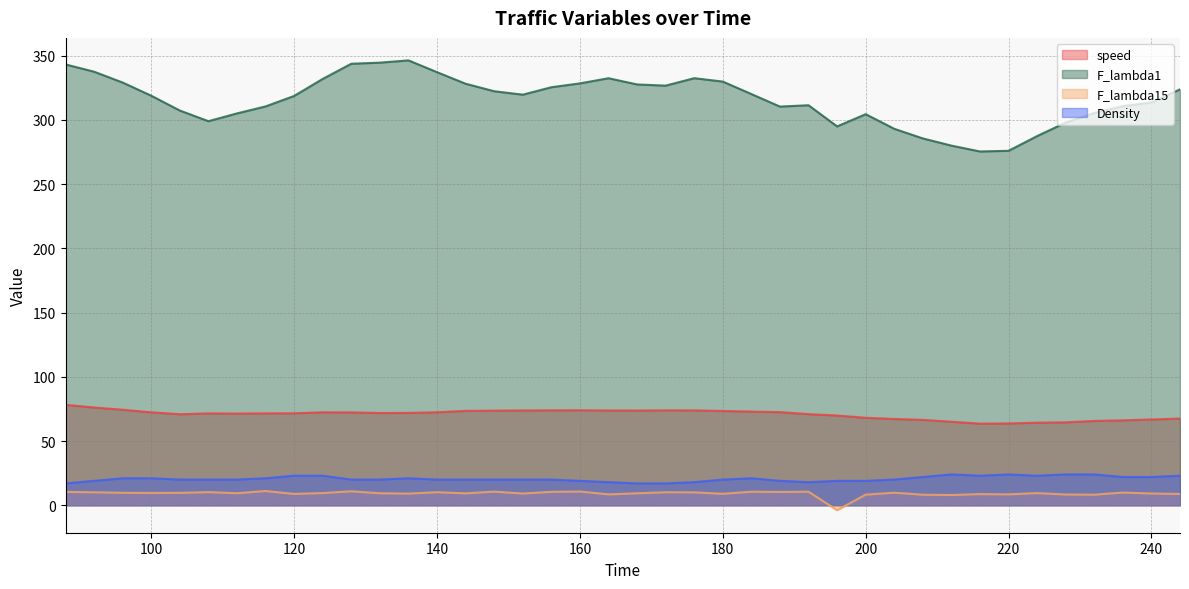

What is the average value of the F_lambda15 series?

9.2